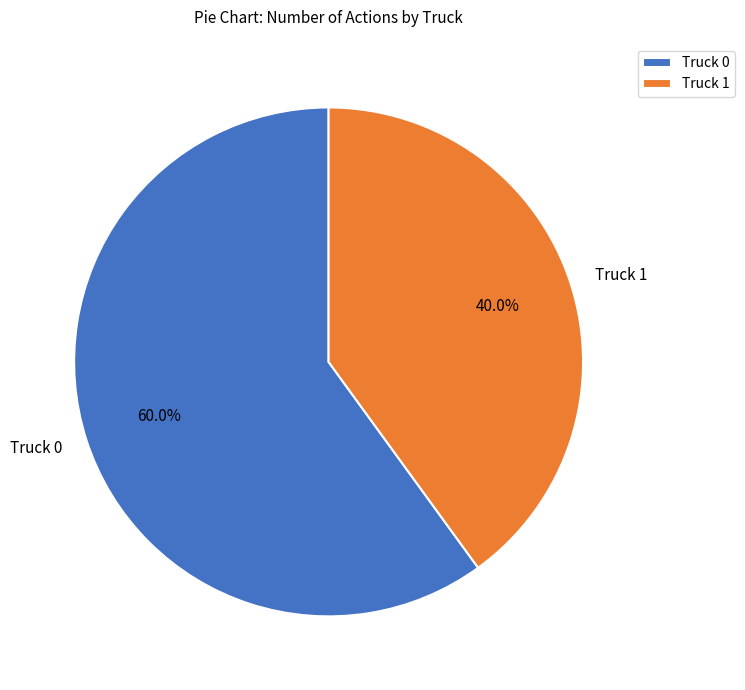

How many segments does this pie chart have?

2